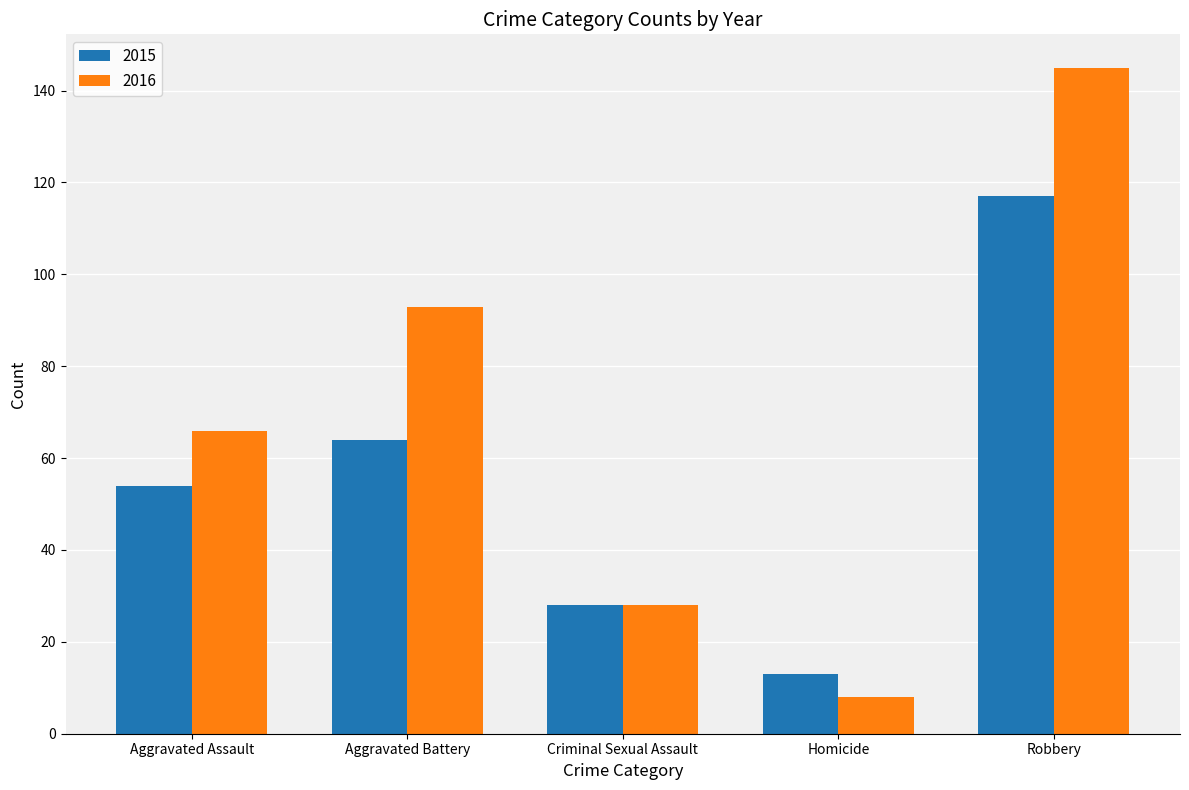

Does the chart contain stacked bars?

No